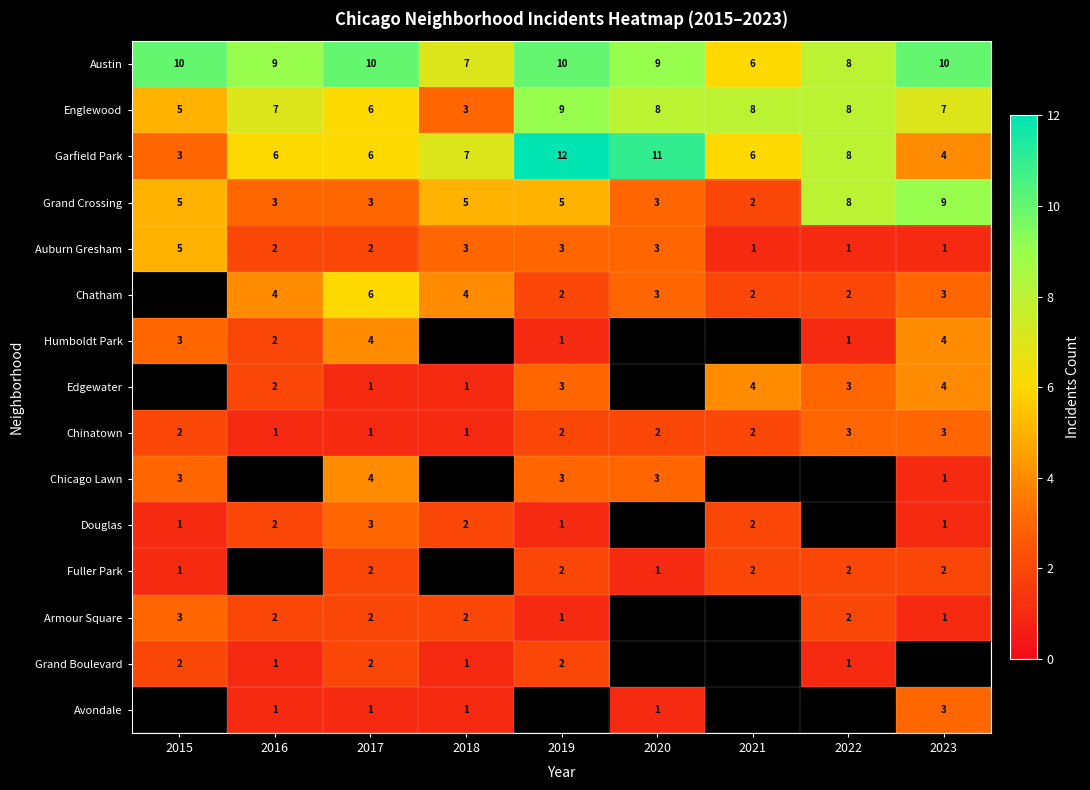

What value does the Grand Crossing series have at 2015?

5